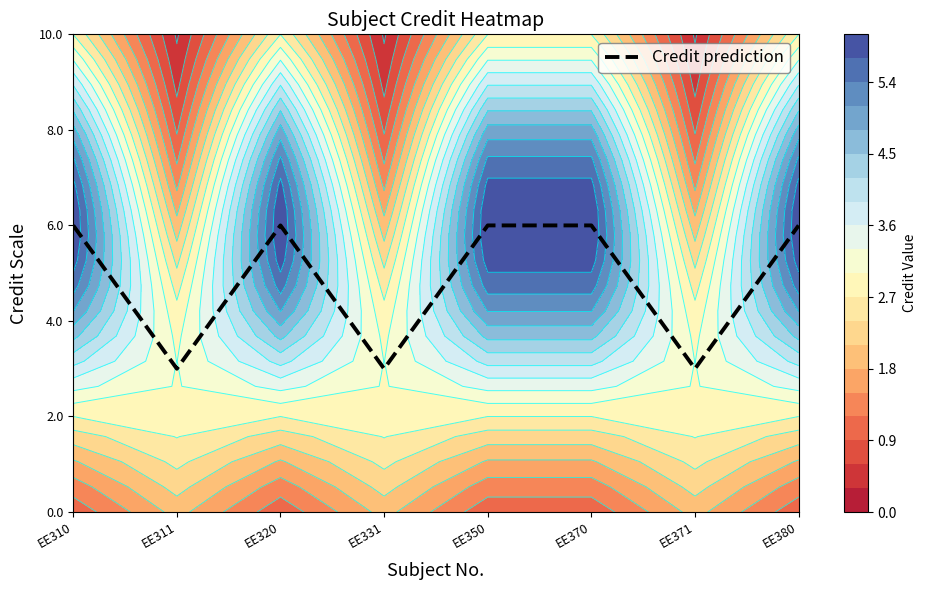

How many values are between 3 and 6?

8